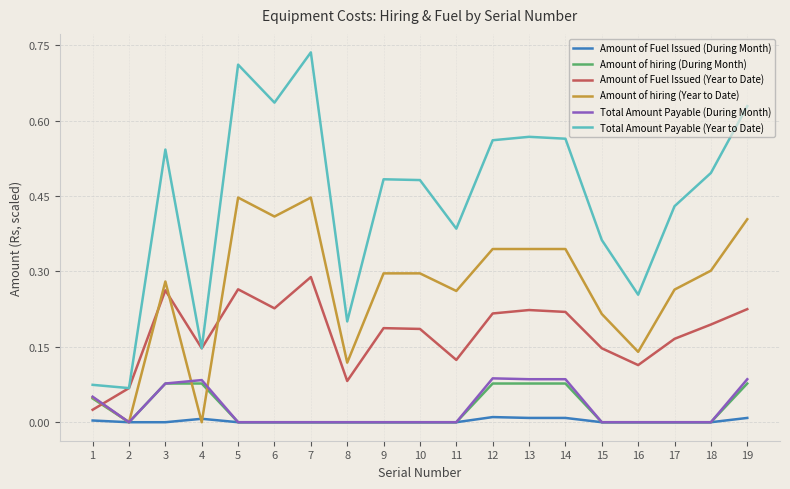

Which series changed the most between 15 and 19?

Total Amount Payable (Year to Date)